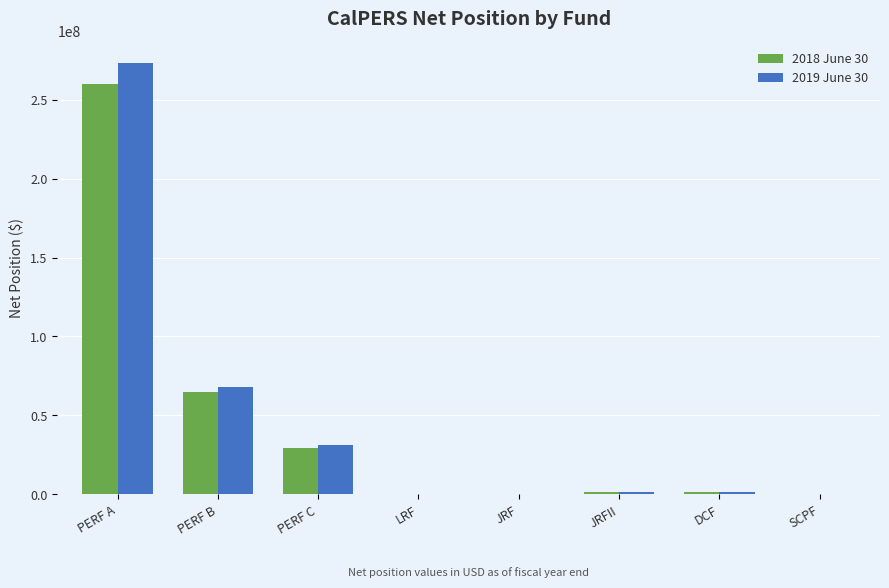

Are the bars horizontal?

No